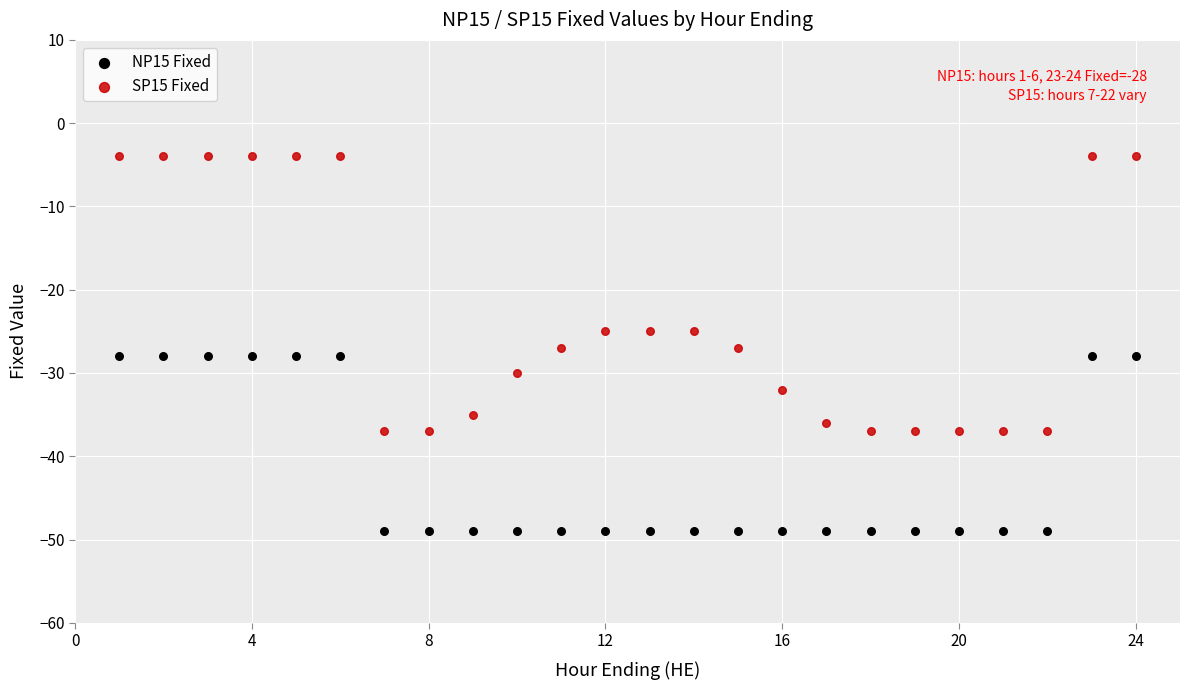

Across all data points, what is the range of X values (max minus min)?

23